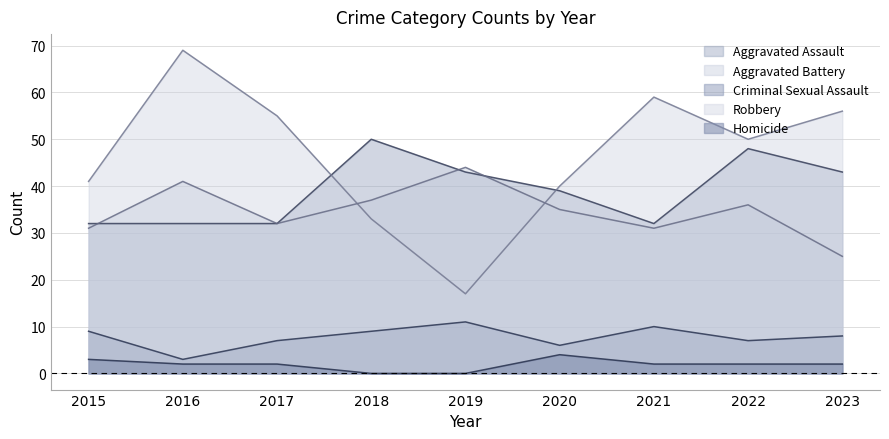

The value of Robbery at 2021 is 23. True or false?

False